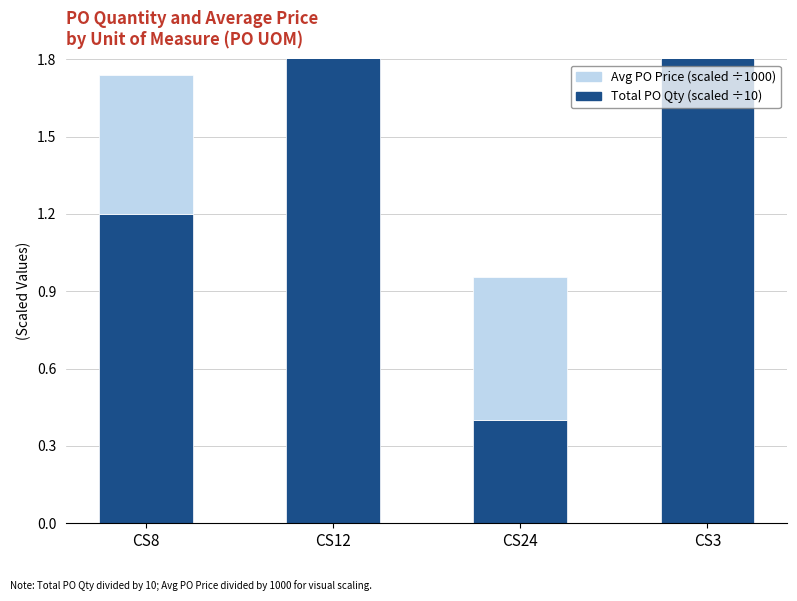

Rank the series by their average value, from lowest to highest.

Avg PO Price (scaled ÷1000), Total PO Qty (scaled ÷10)